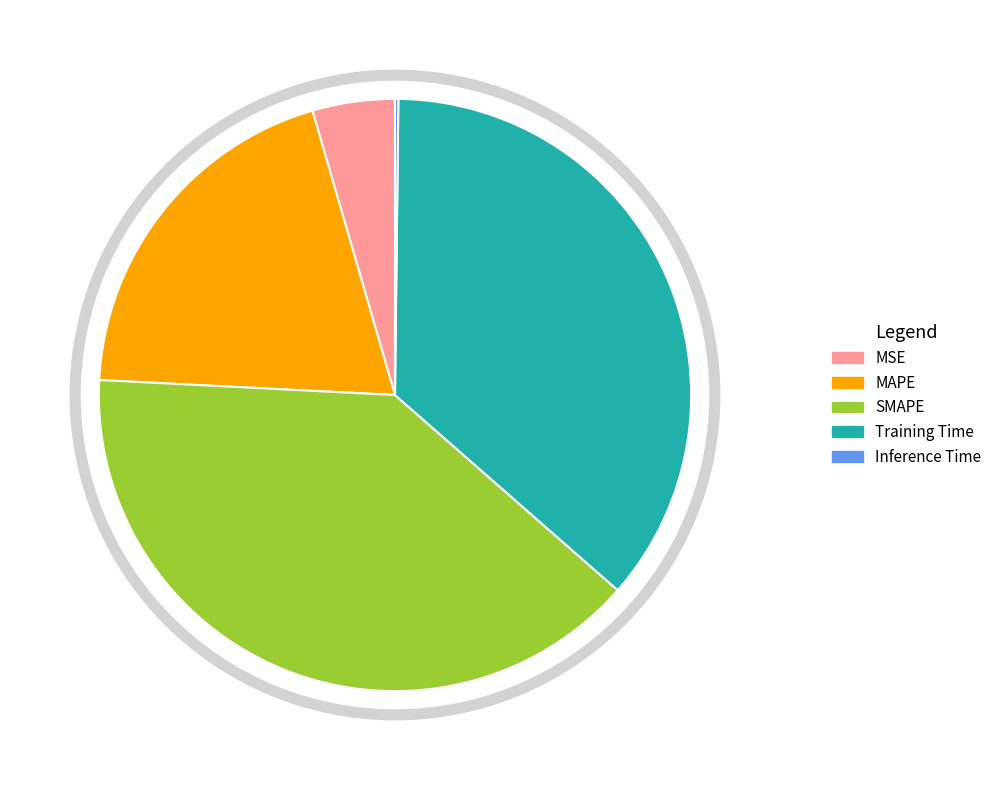

Between MAPE and SMAPE, which is larger?

SMAPE